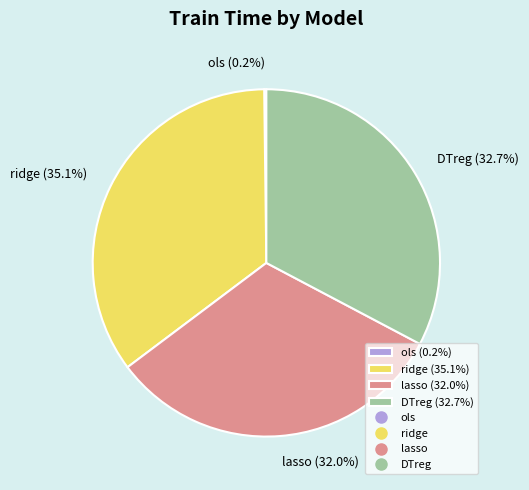

True or false: ridge accounts for 20% of the total.

False